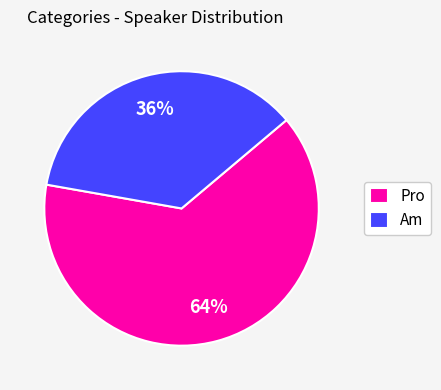

To the nearest percent, what is the combined percentage of Pro and Am?

100%